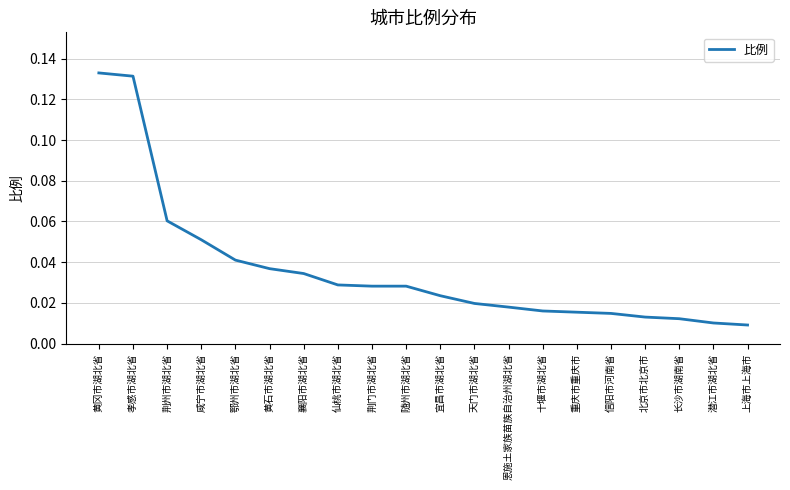

What position from the right is 十堰市湖北省?

7